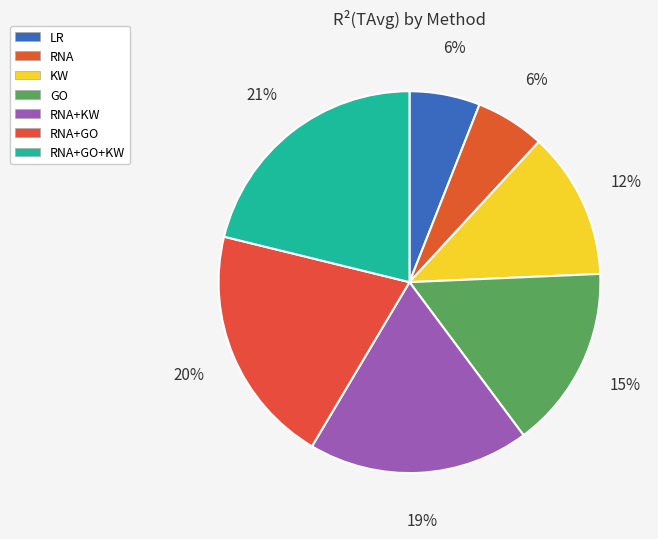

Which slice is the smallest?

RNA